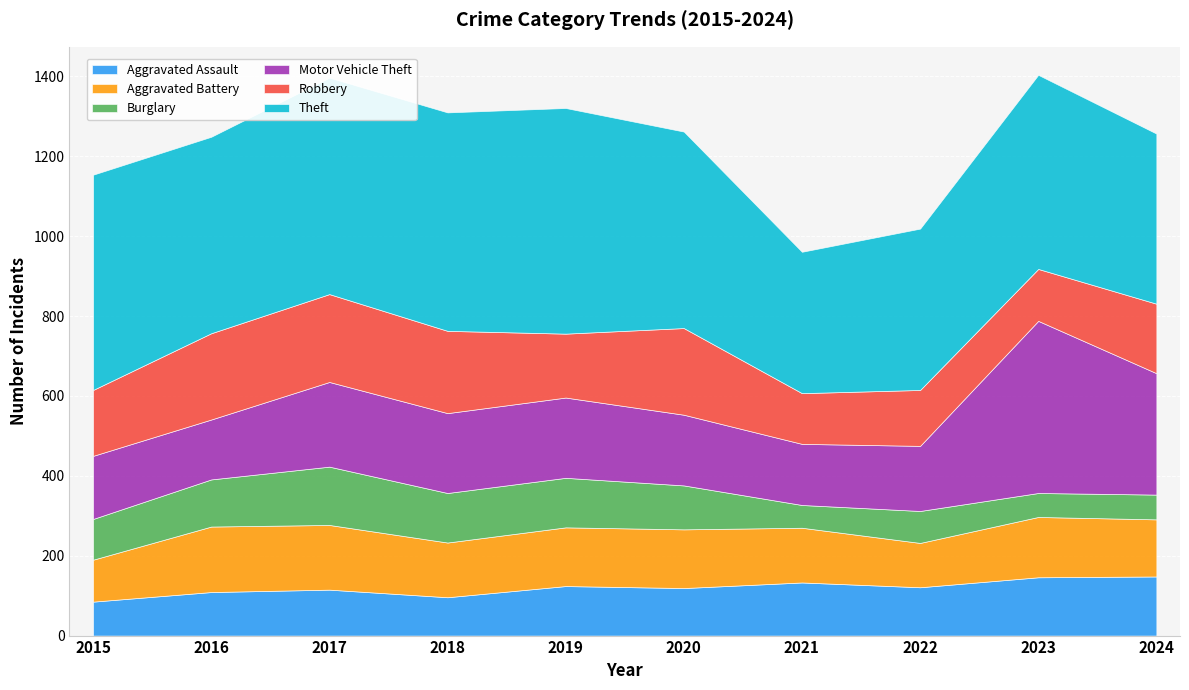

What is the difference between the Aggravated Battery values at 2020 and 2016?

17